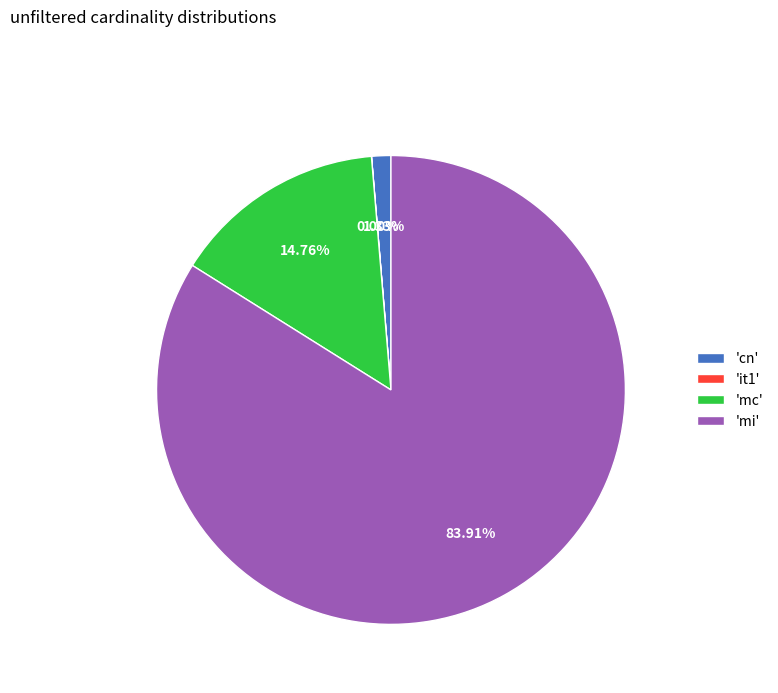

Which has a higher value, 'mc' or 'cn'?

'mc'